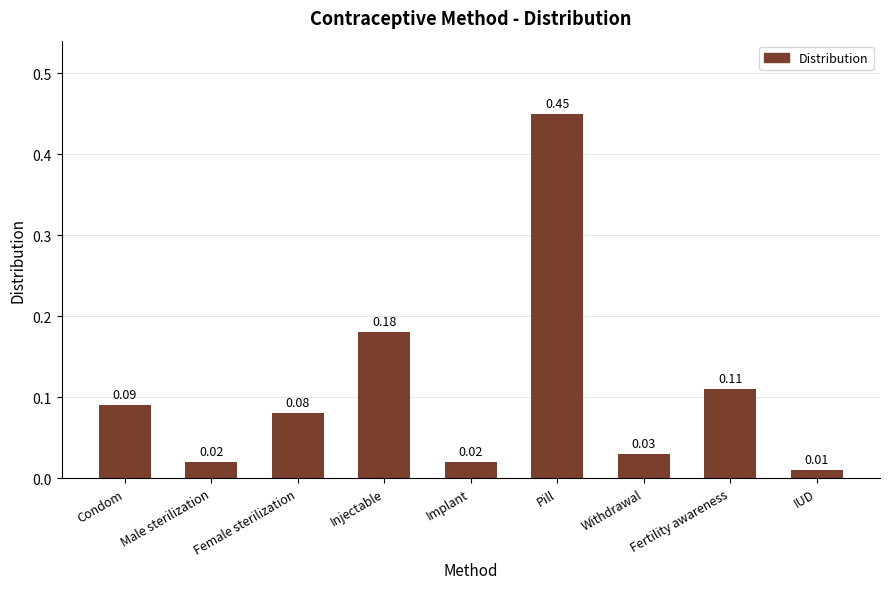

Does the chart contain any negative values?

No